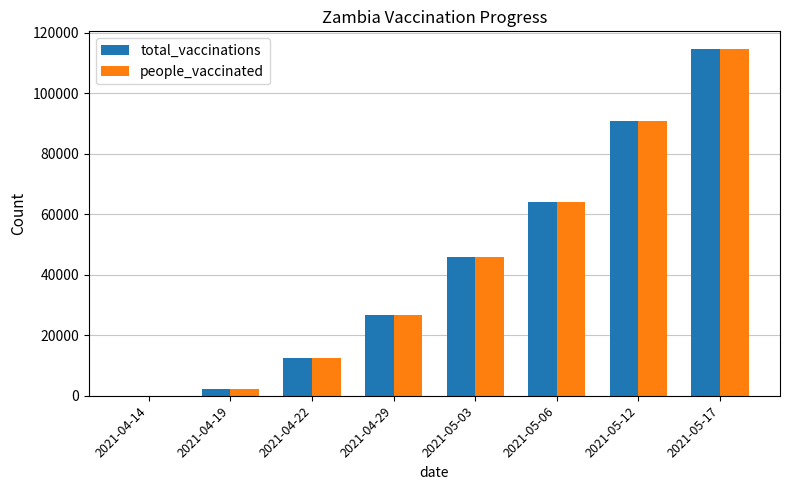

At which label is total_vaccinations closest to 57383?

2021-05-06